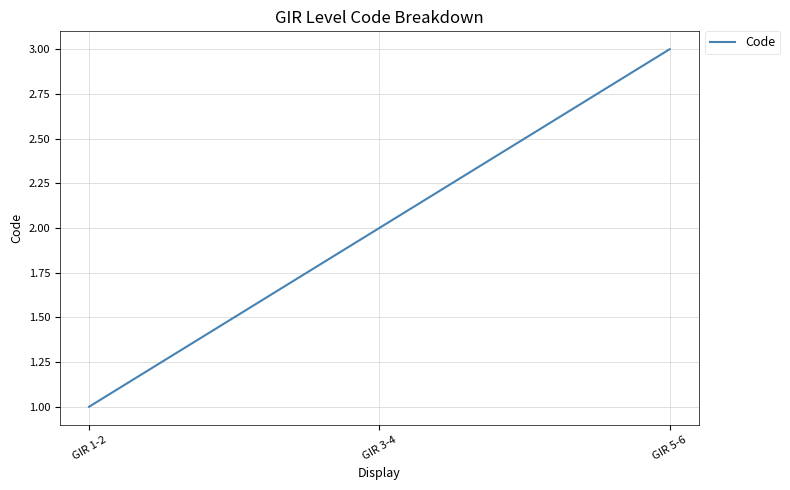

What is the smallest value displayed?

1